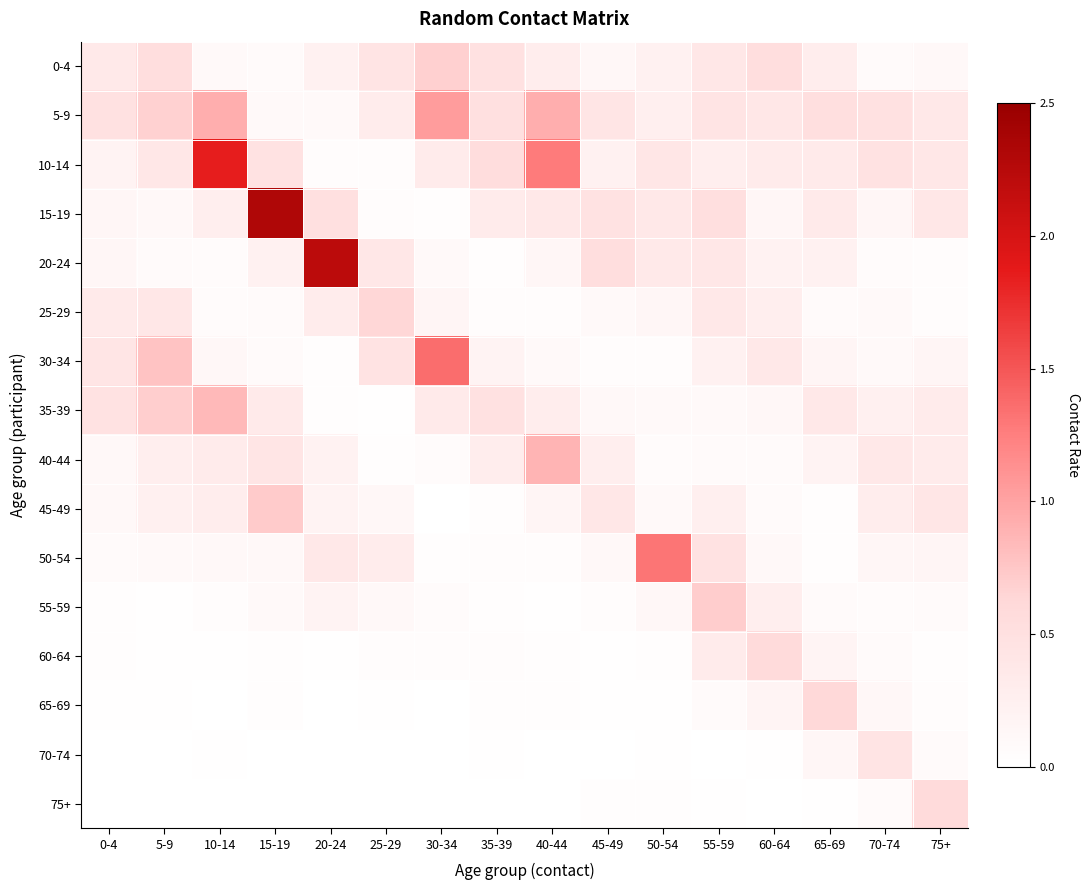

Which series has the largest range (max minus min)?

15-19